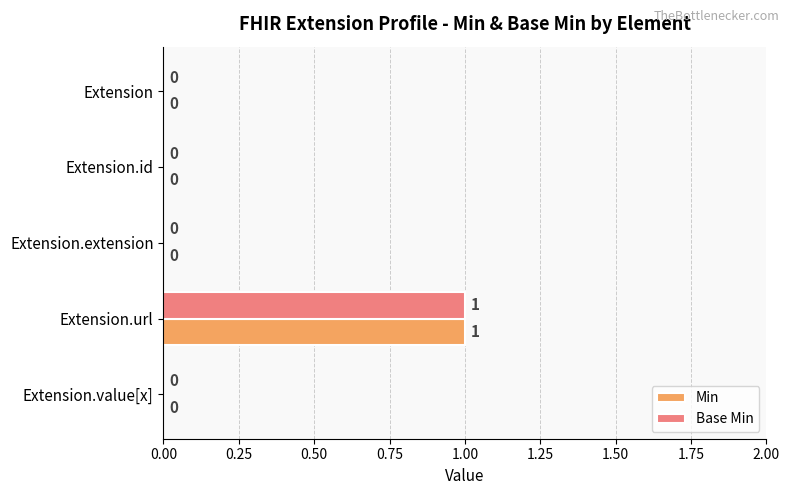

At which category is the sum across all series the highest?

Extension.url